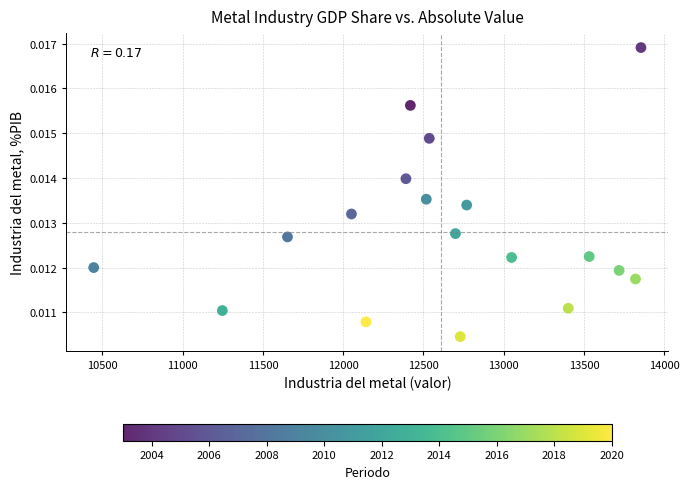

What is the range of X values (max minus min)?

3409.8